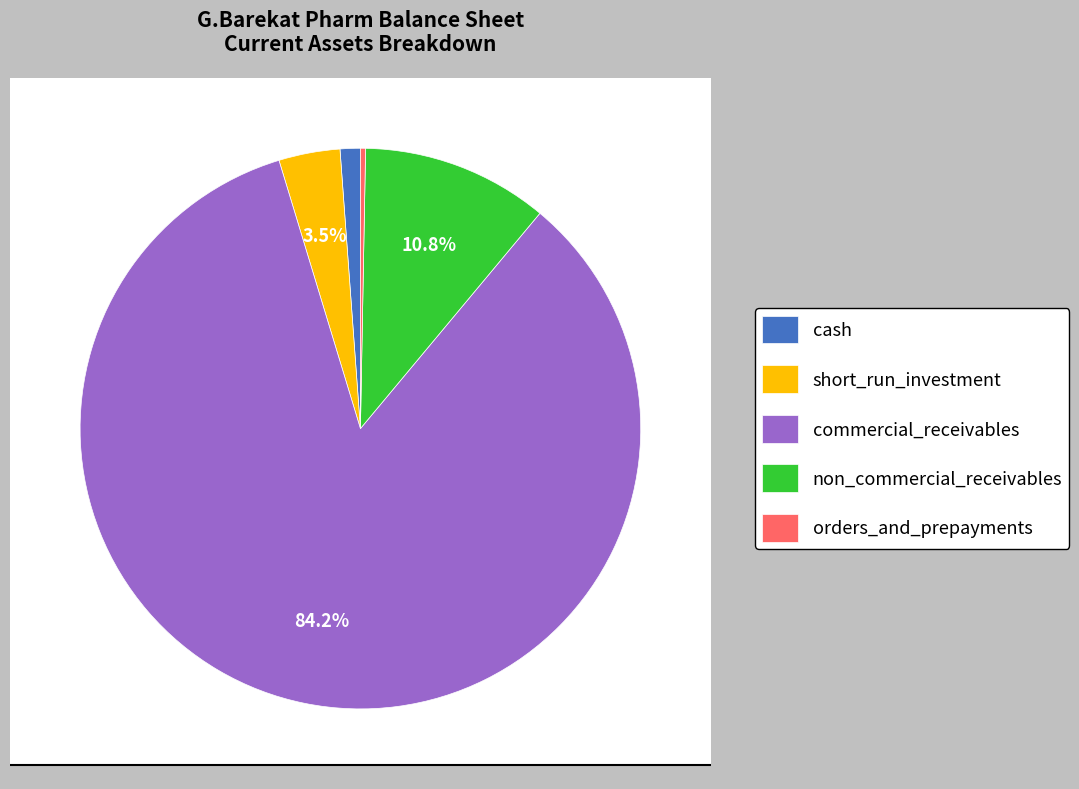

What percentage is the commercial_receivables slice, to the nearest percent?

84%